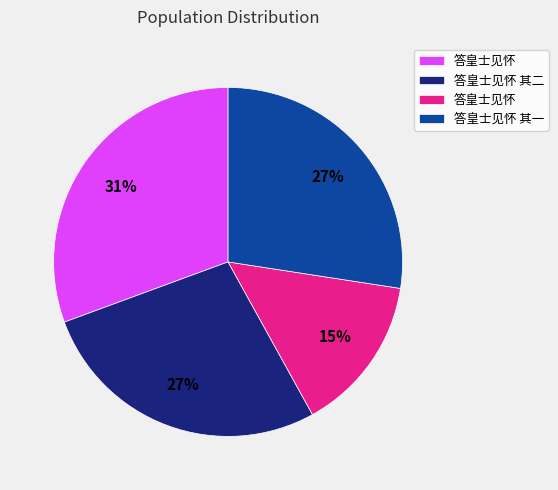

Does any single category account for the majority?

No